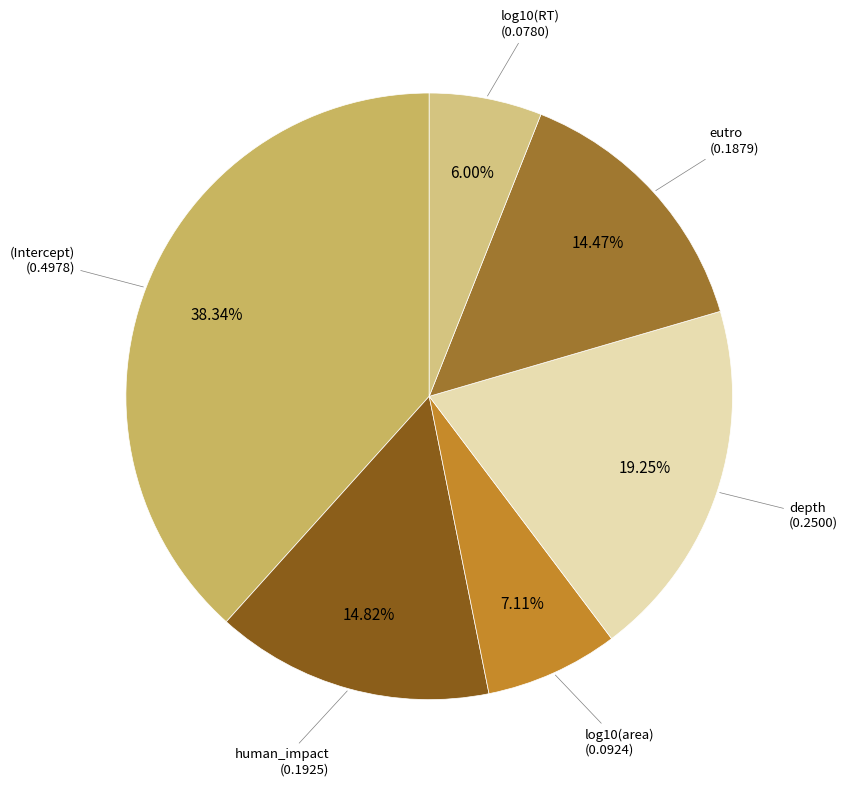

To the nearest percent, what is the average slice percentage?

17%